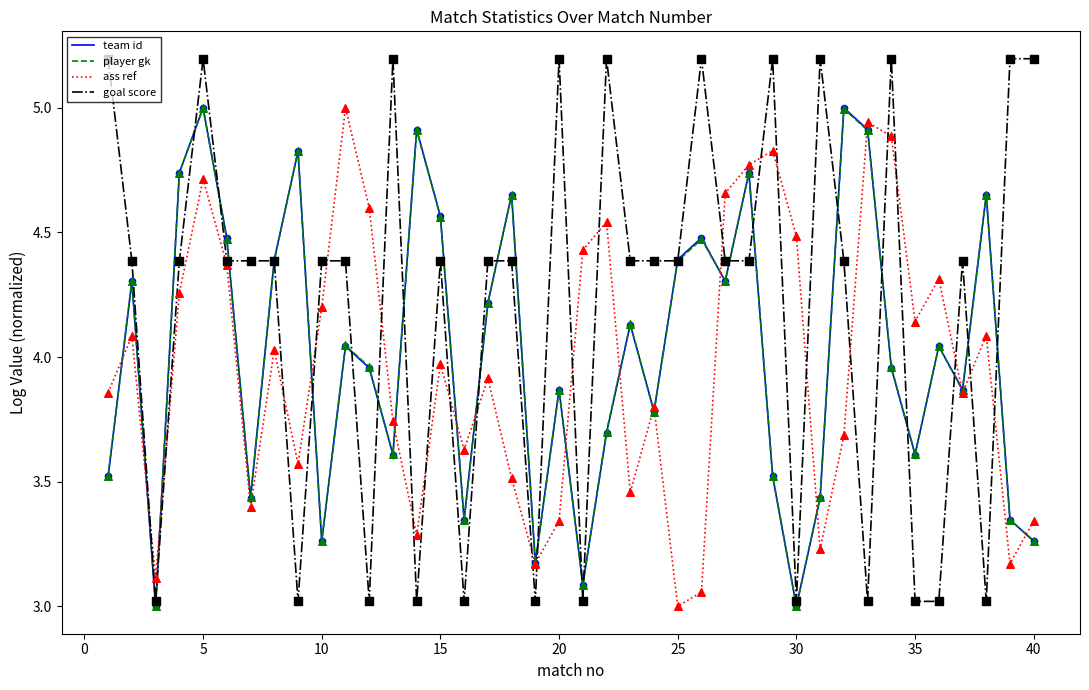

Which series has the largest total across all categories?

goal score